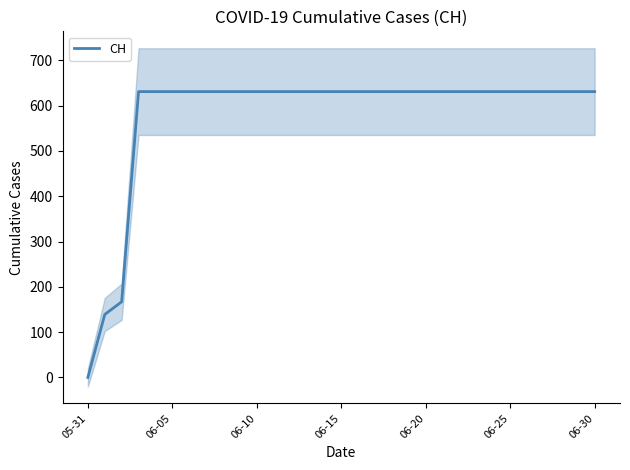

At which label does CH reach its minimum?

05-31